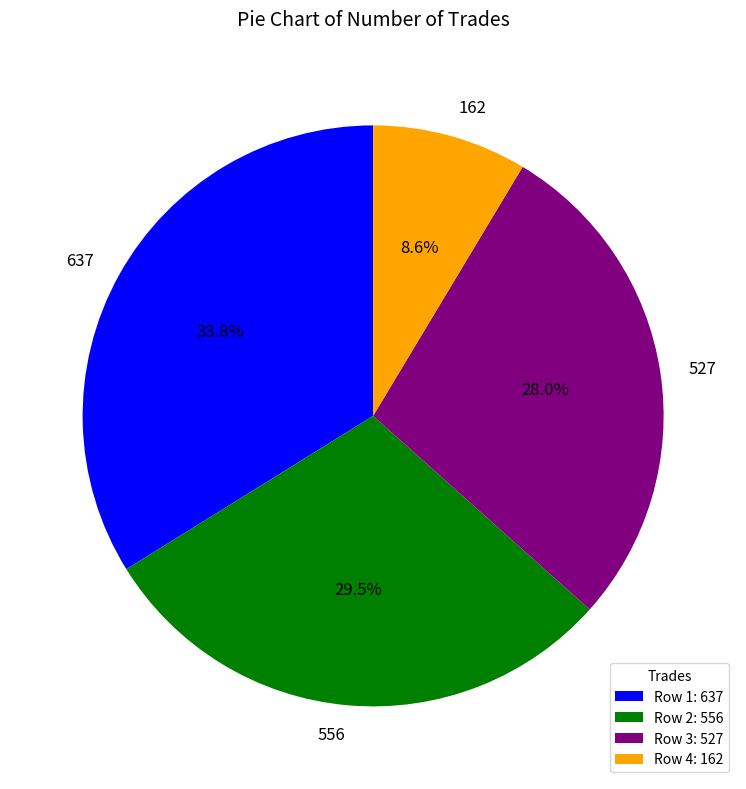

To the nearest percent, what is the difference between the largest and smallest slice percentages?

25%